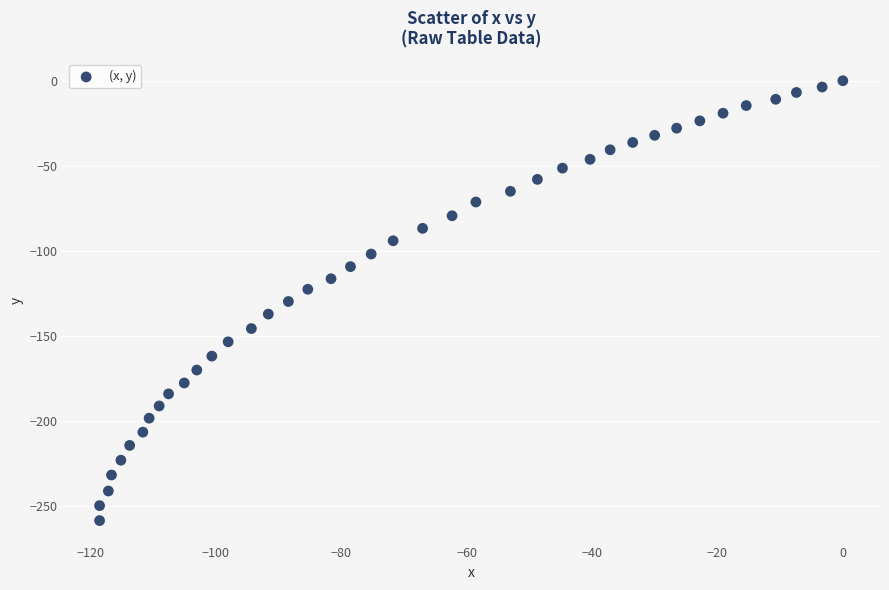

What is the range of Y values (max minus min)?

258.6